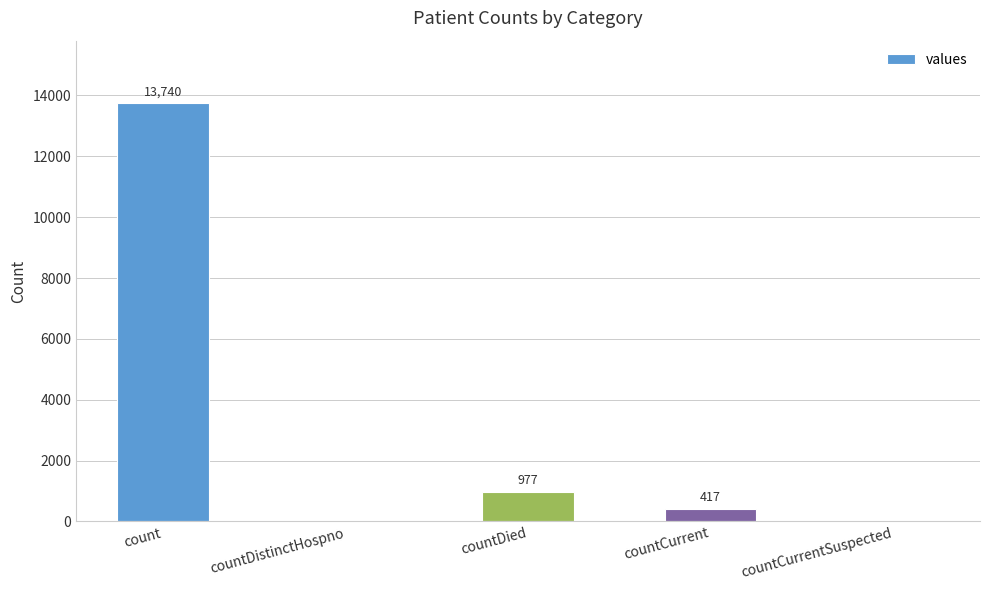

What is the average value?

3027